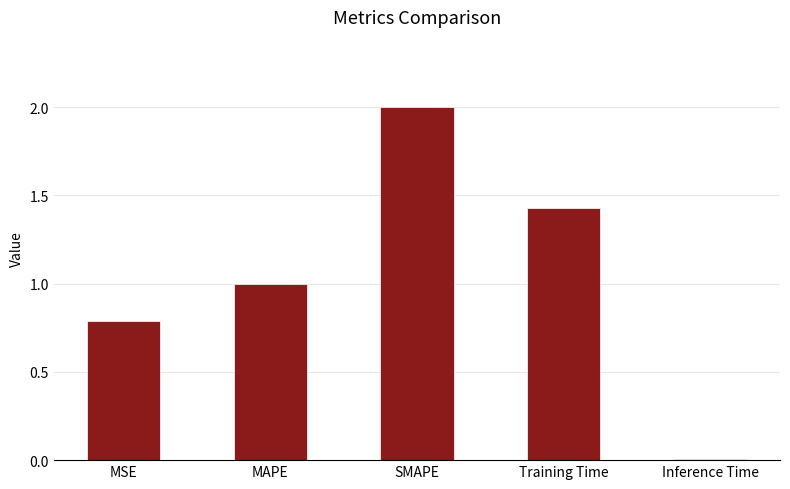

What is the change in value from Training Time to Inference Time?

-1.4